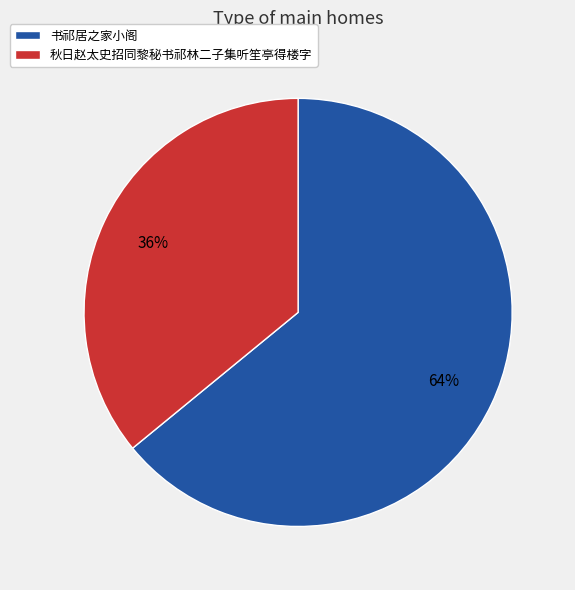

To the nearest percent, what portion does 书祁居之家小阁 represent?

64%